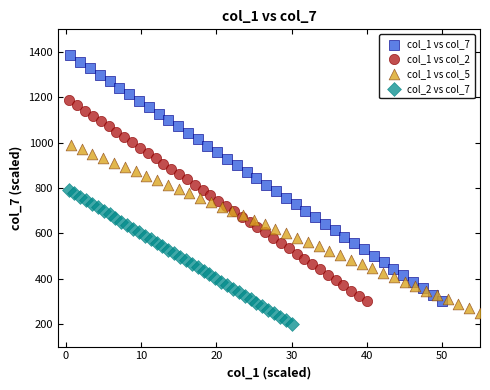

Which series contains the highest Y value?

col_1 vs col_7